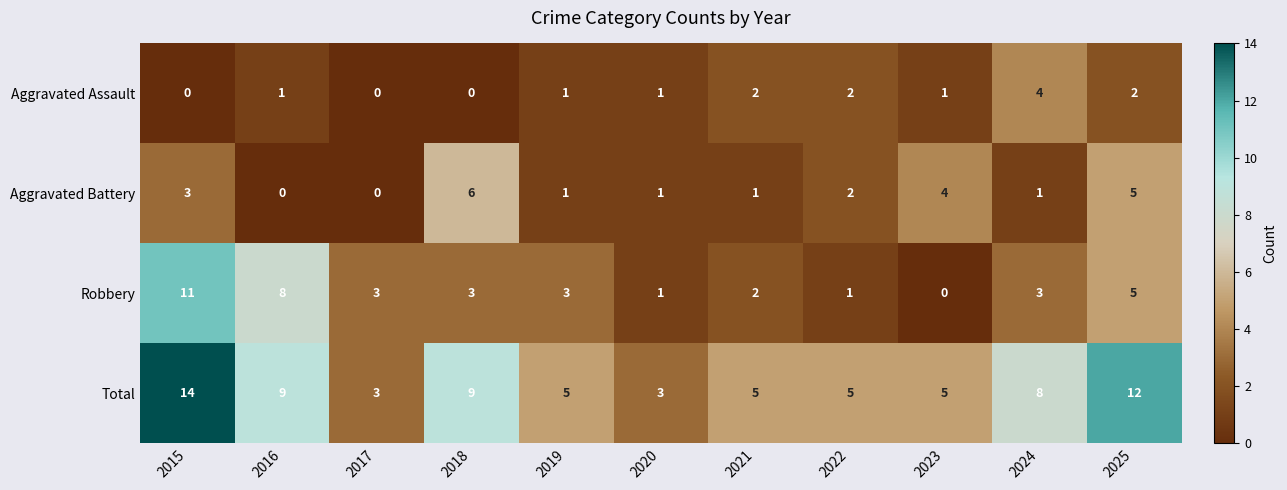

List the series in order of their peak value, lowest first.

Aggravated Assault, Aggravated Battery, Robbery, Total